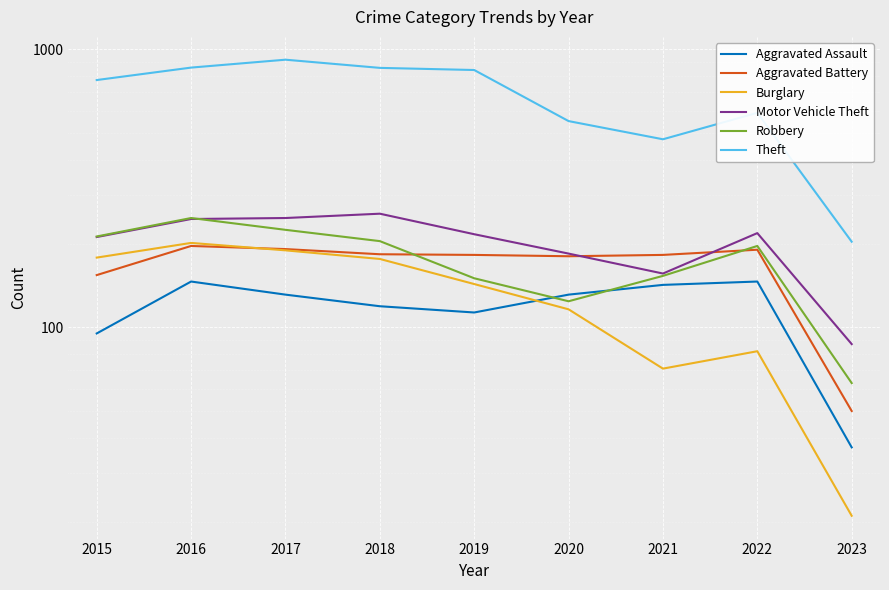

True or false: Robbery and Aggravated Battery intersect in this chart.

True